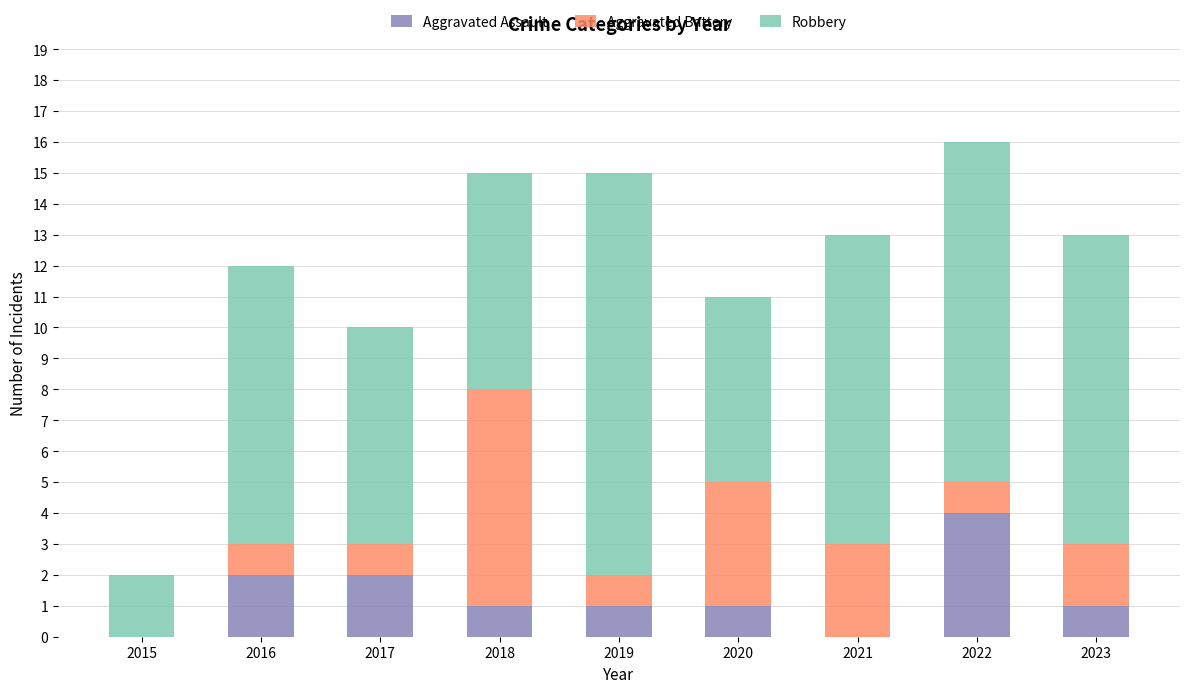

What is the sum of the Aggravated Assault values at 2019 and 2022?

5